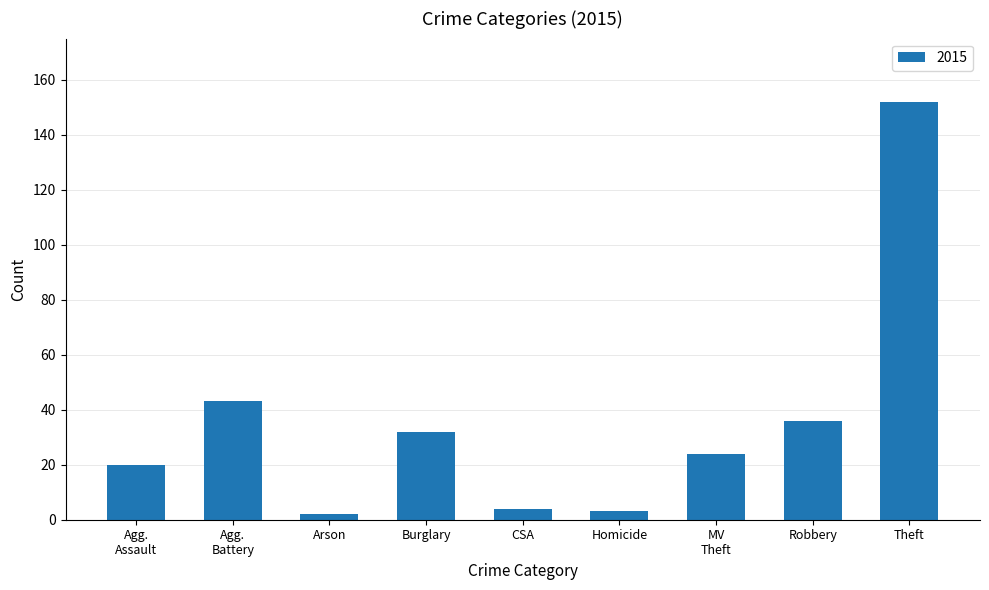

Is it true that the value at Robbery is 12?

False